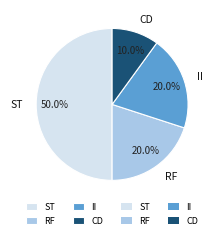

What is the smallest slice in the pie chart?

CD